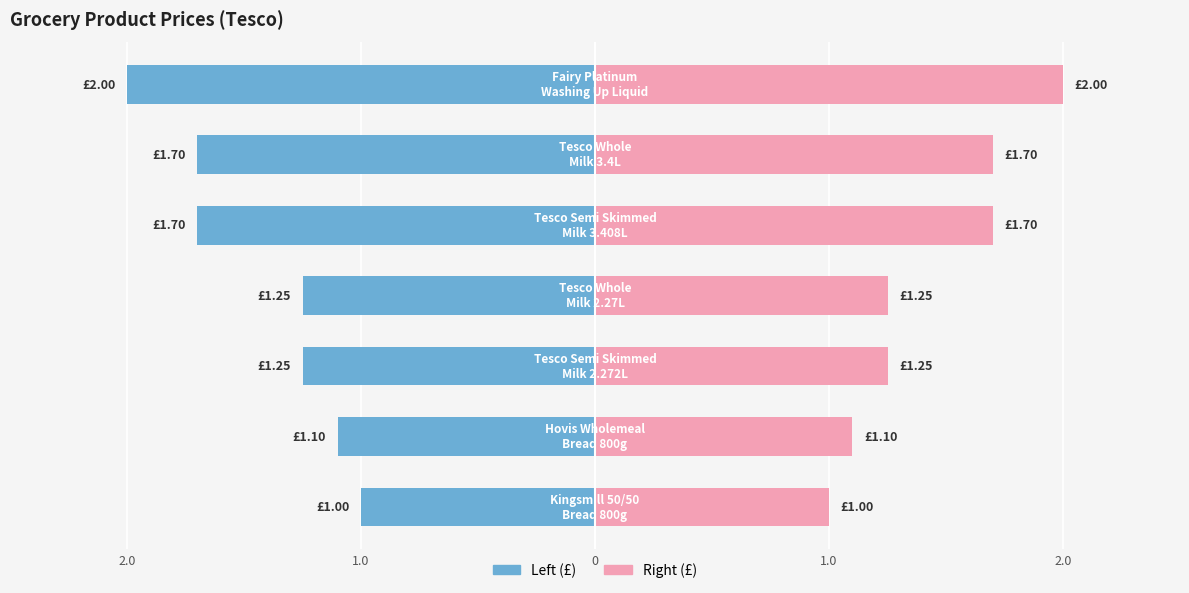

Between Tesco Whole
Milk 2.27L and Tesco Semi Skimmed
Milk 2.272L, which is larger?

Tesco Whole
Milk 2.27L